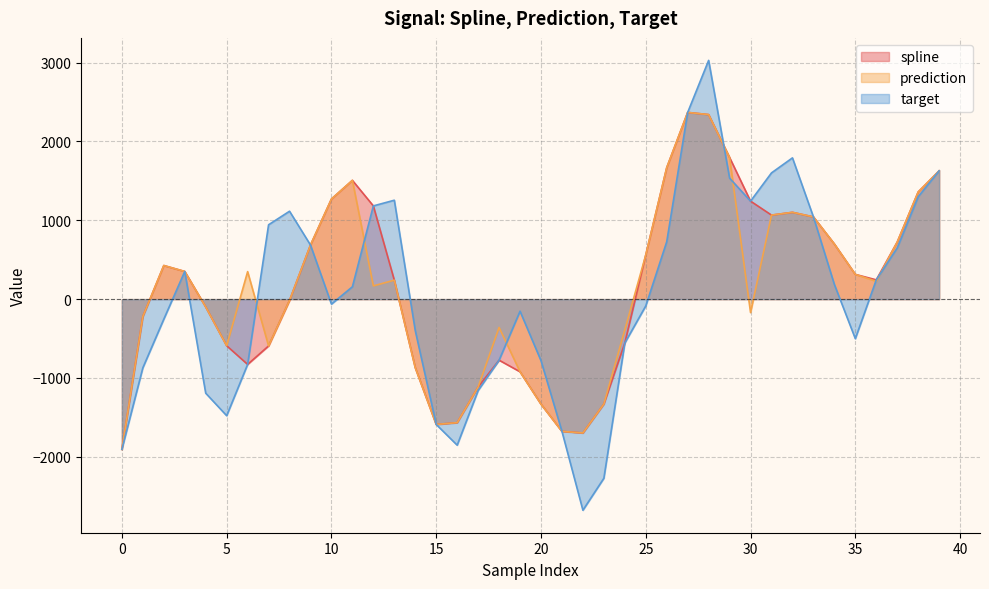

True or false: spline and prediction cross at least once.

False